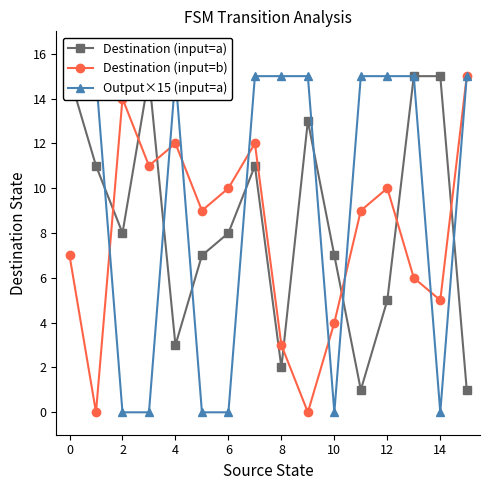

Which series has the widest spread of values?

Destination (input=b)